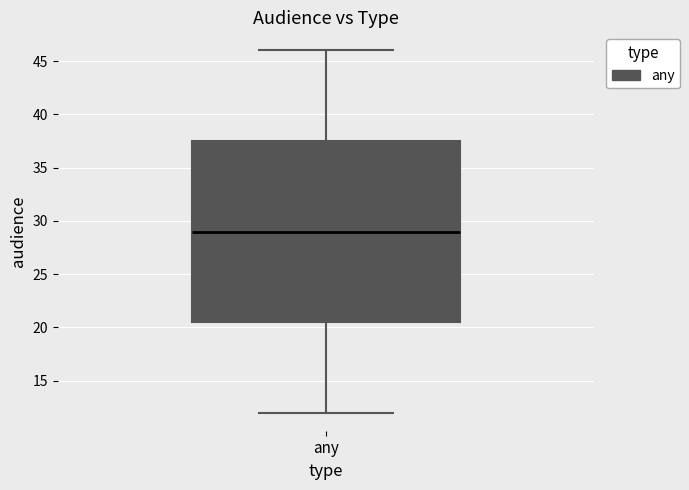

Read this box plot against the y-axis: the position of the median line, the range covered by the box, and the ends of both whiskers. The values are not printed on the chart, so give them approximately, as read against the axis.

median 29.0, box 20.5 to 37.5, whiskers 12.0 to 46.0